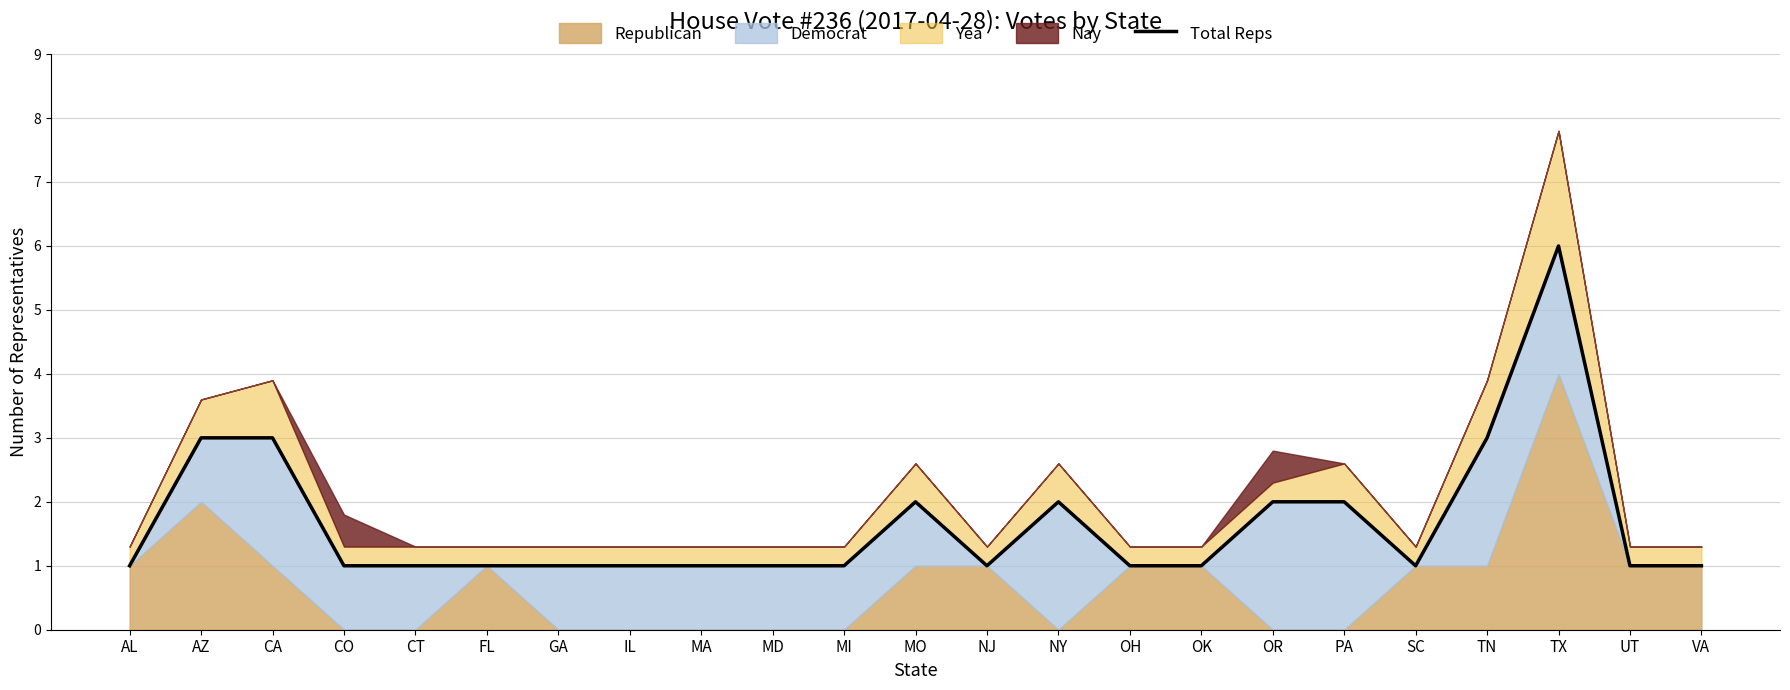

Reading left to right, list all the values displayed in this chart.

1	3	3	1	1	1	1	1	1	1	1	2	1	2	1	1	2	2	1	3	6	1	1